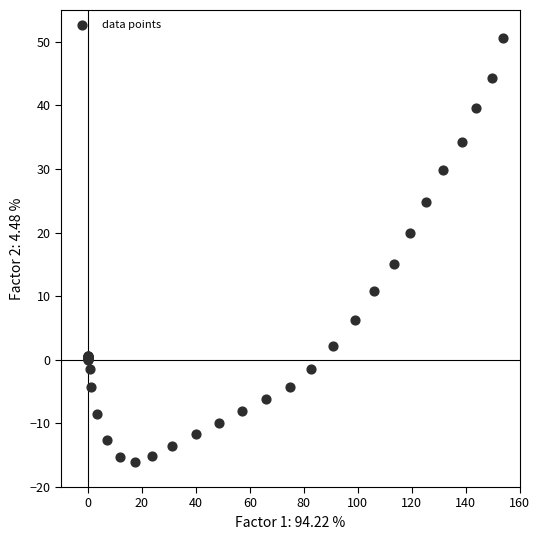

What Y value in the scatter plot is closest to 17?

15.1